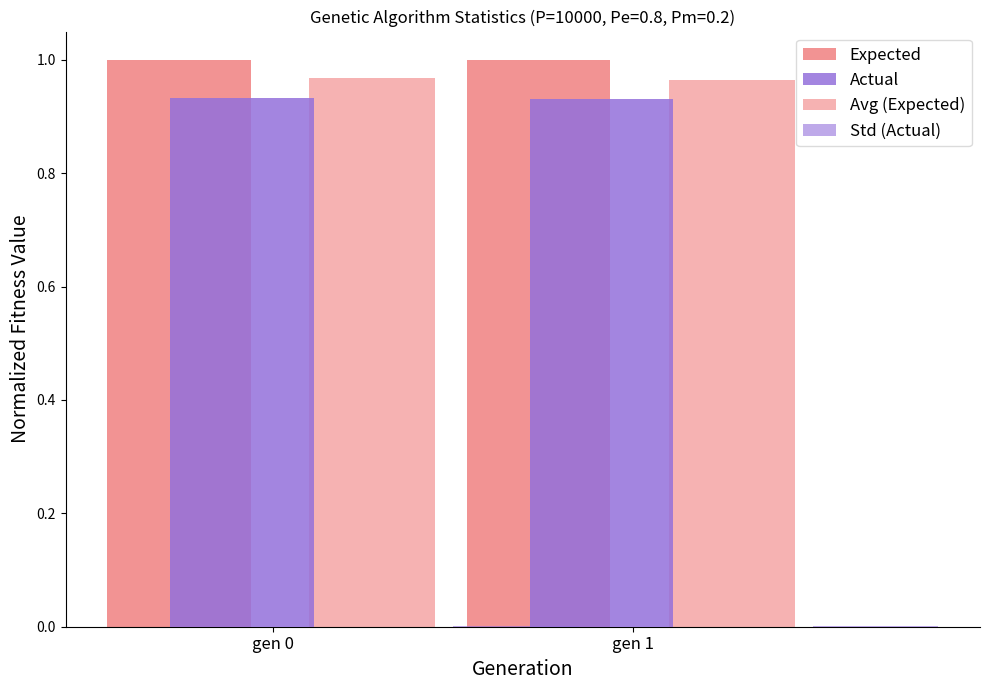

What are all the series names shown in the legend?

Expected, Actual, Avg (Expected), Std (Actual)